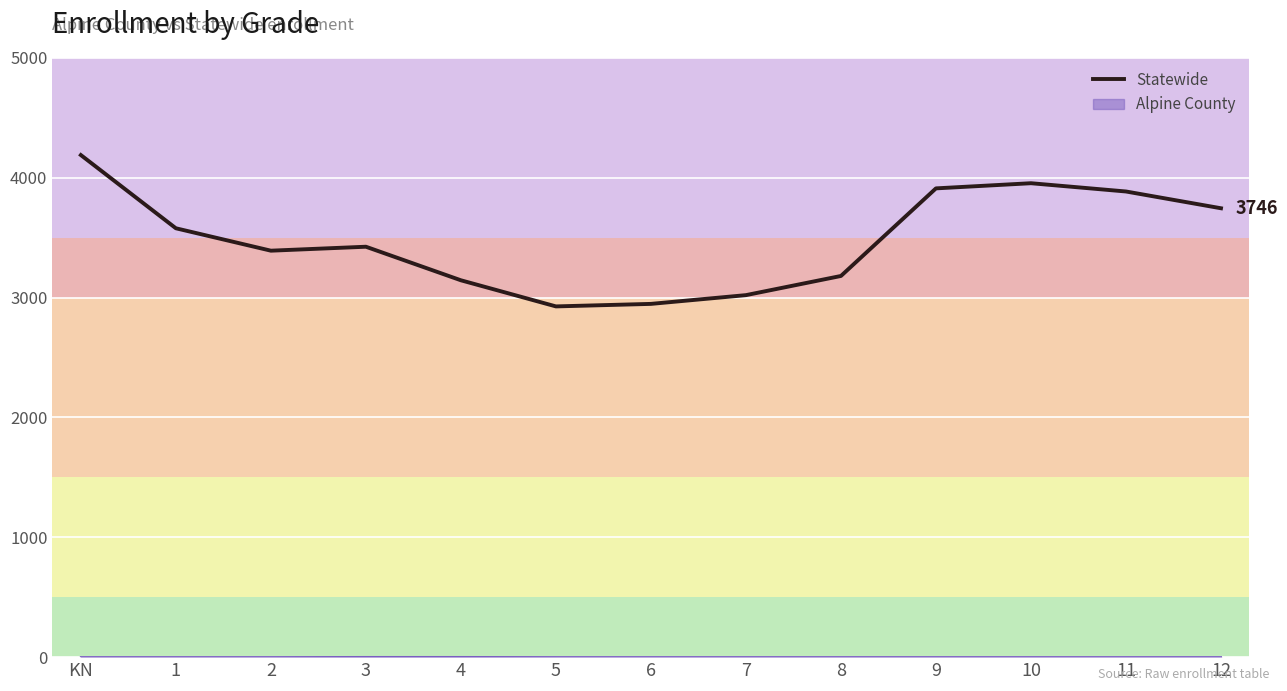

The value of Statewide at 7 is 5356. True or false?

False